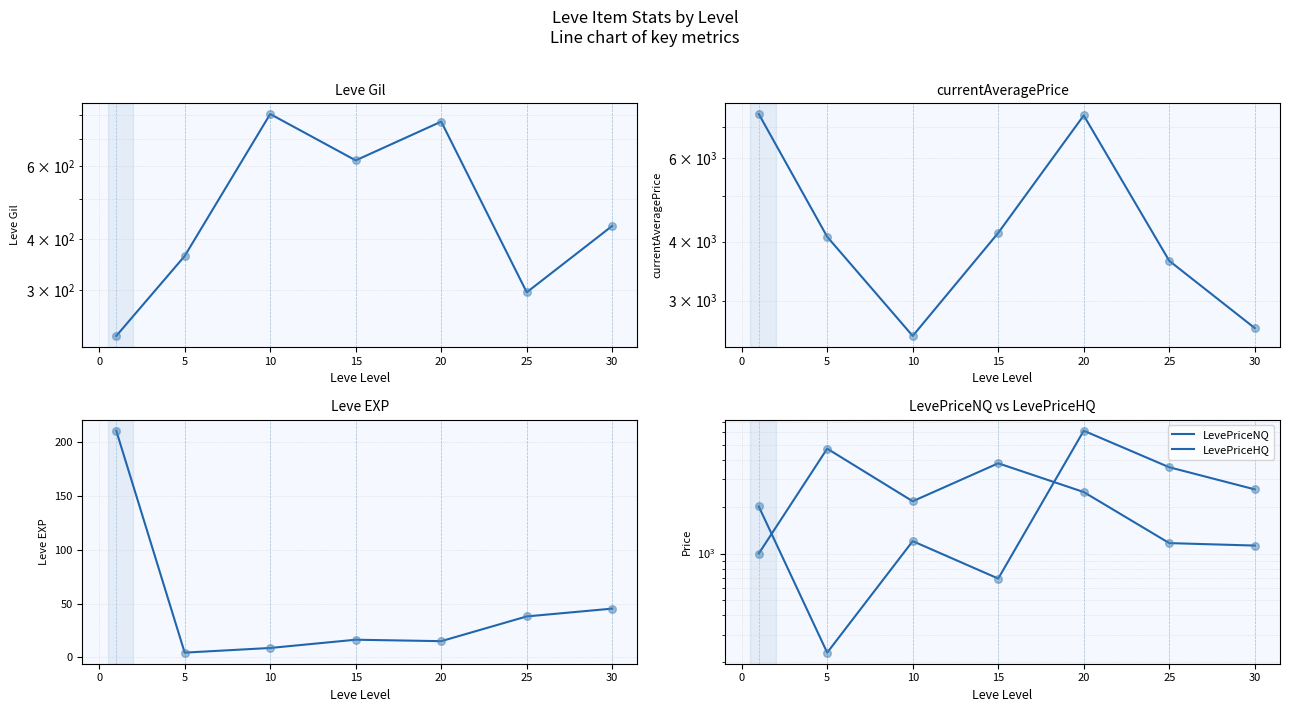

At how many categories does at least one series exceed 2521?

7